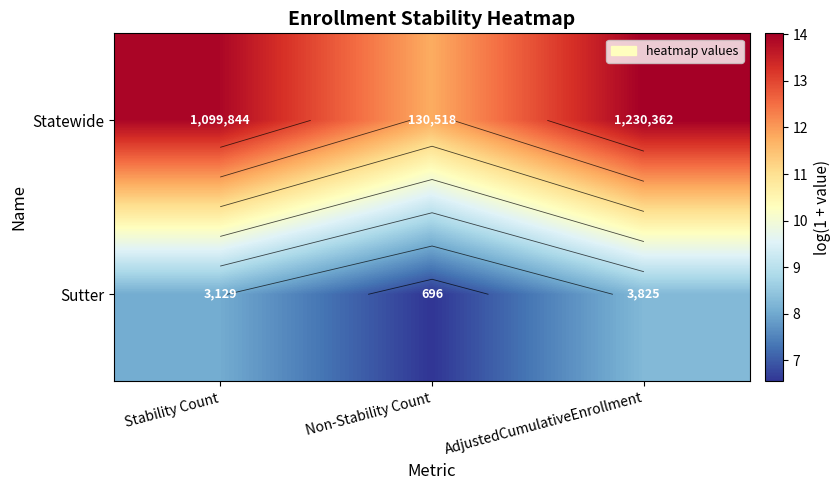

True or false: Sutter has a value of 12.6 at Stability Count.

False